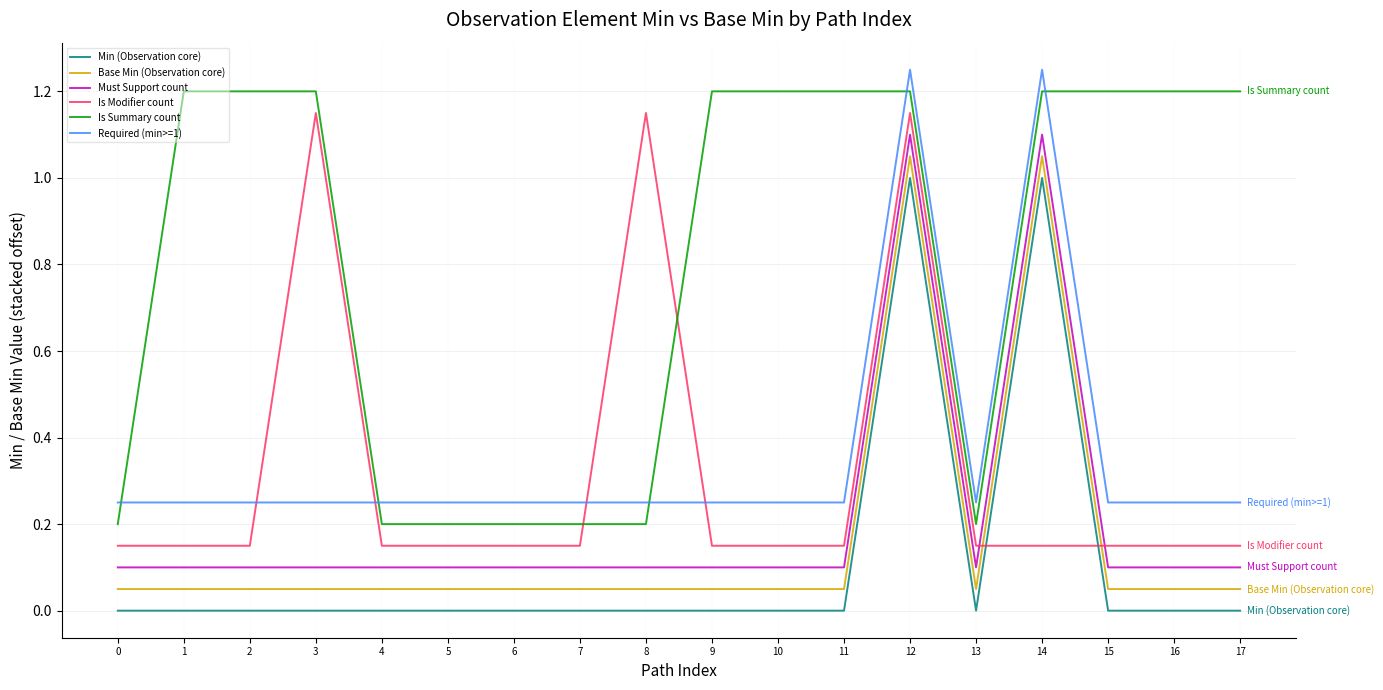

True or false: Is Modifier count and Base Min (Observation core) cross at least once.

True